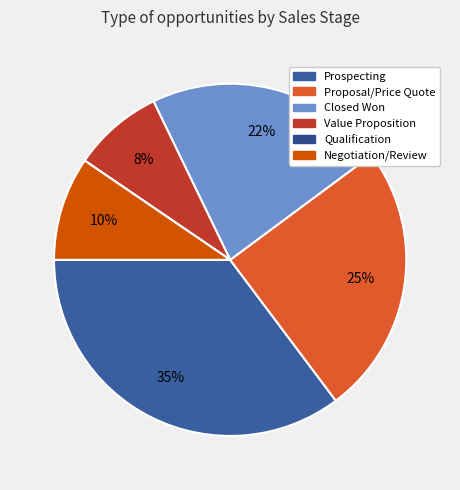

True or false: Prospecting accounts for 35% of the total.

True